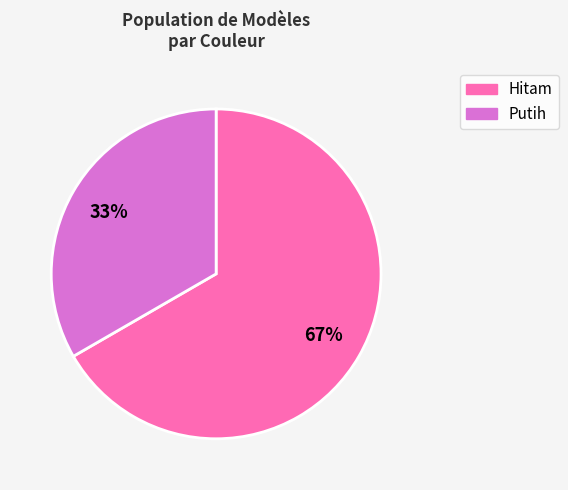

To the nearest percent, what percentage of the pie is Hitam?

67%